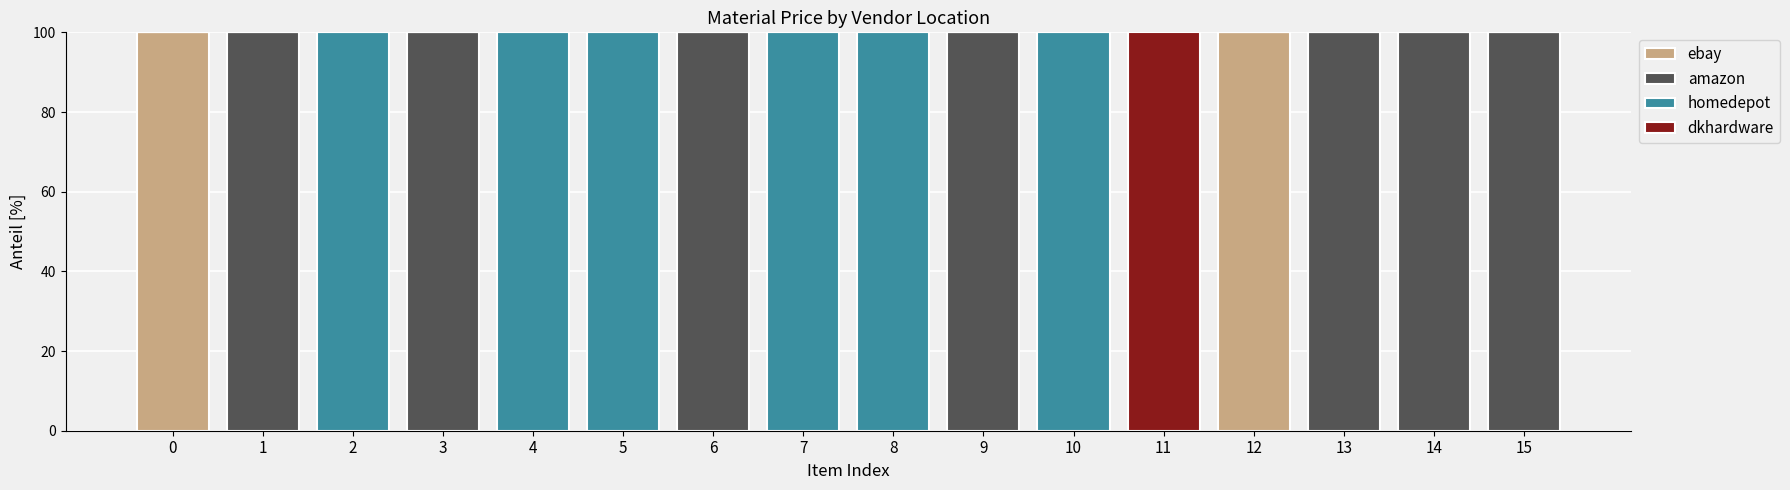

What is the highest value of the ebay series?

100